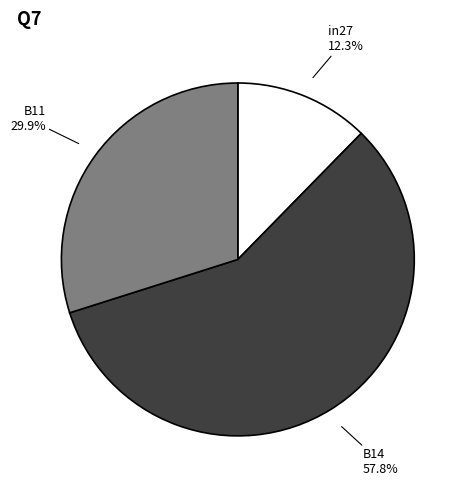

Does any single category account for the majority?

Yes